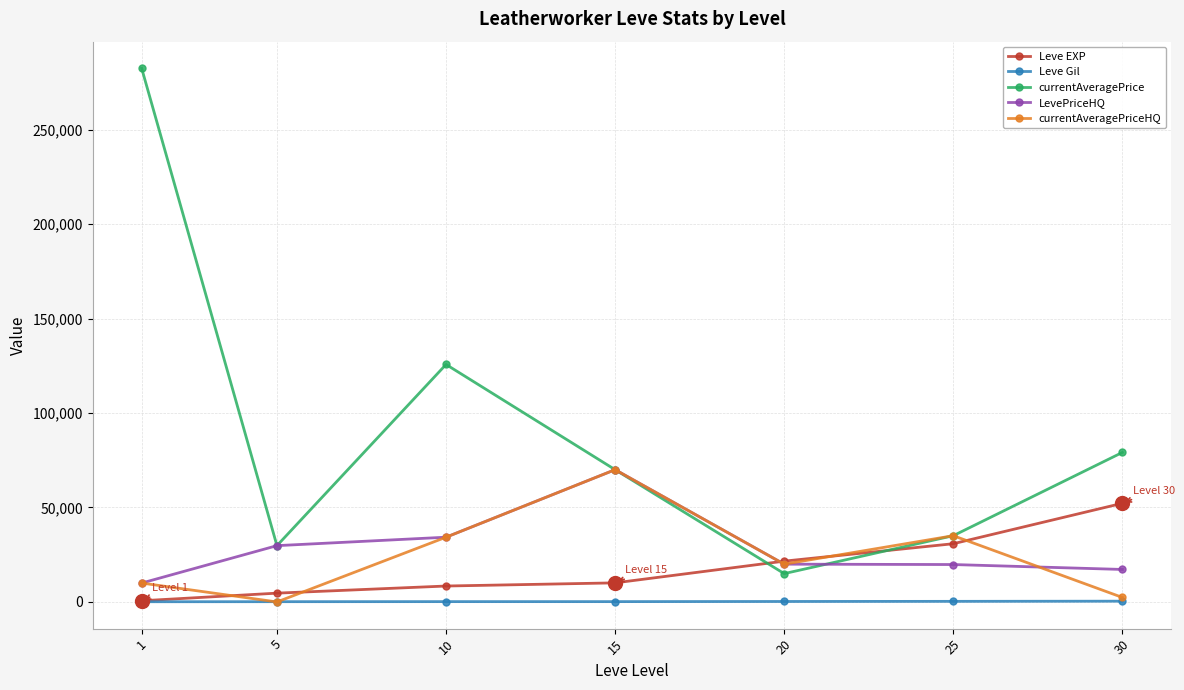

True or false: currentAveragePriceHQ has more than 2 points higher than both neighbors.

False